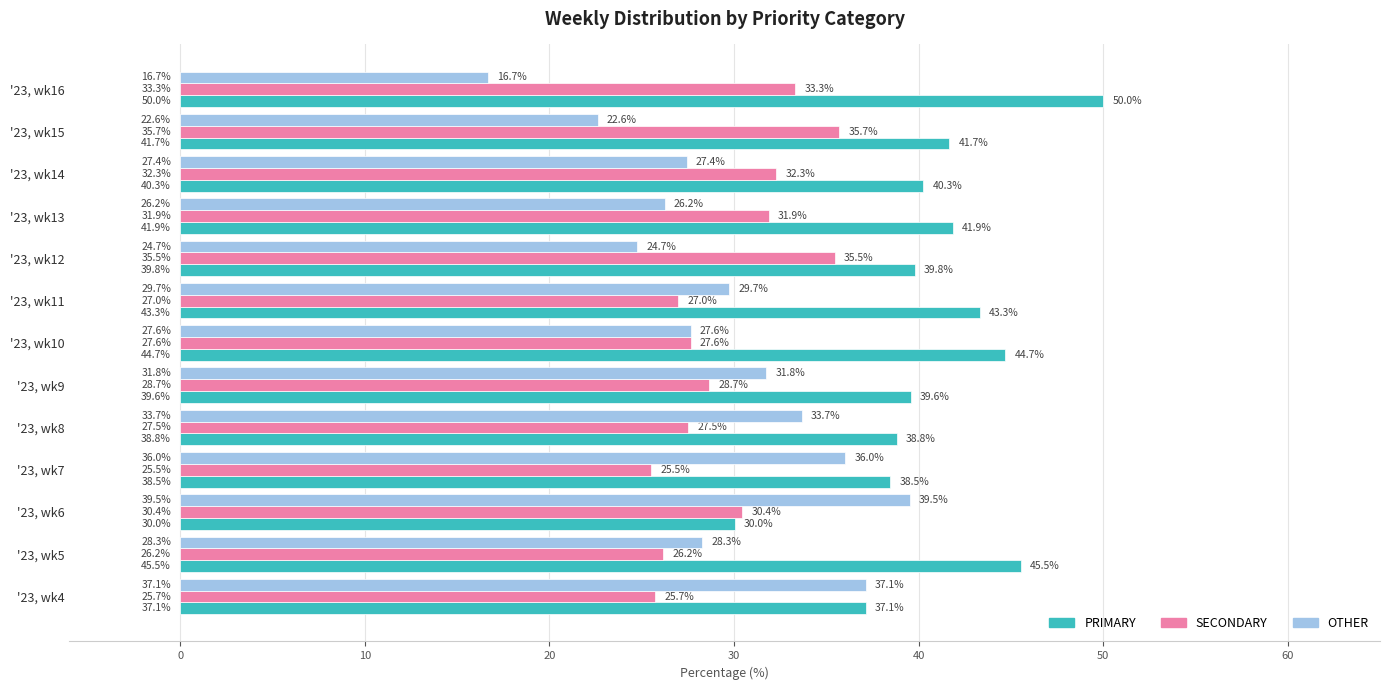

At '23, wk14, list the series in order from smallest to largest.

OTHER, SECONDARY, PRIMARY